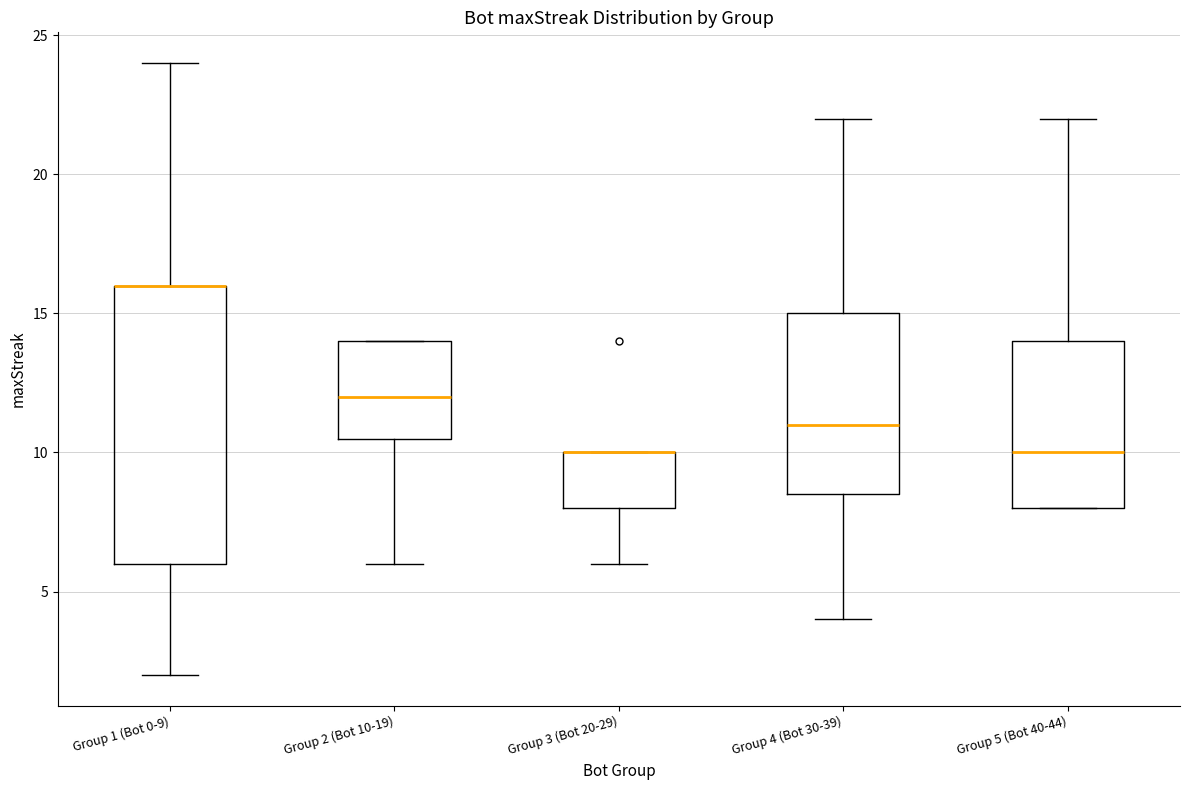

Comparing the boxes themselves (not the whiskers), which one is the tallest?

Group 1 (Bot 0-9)